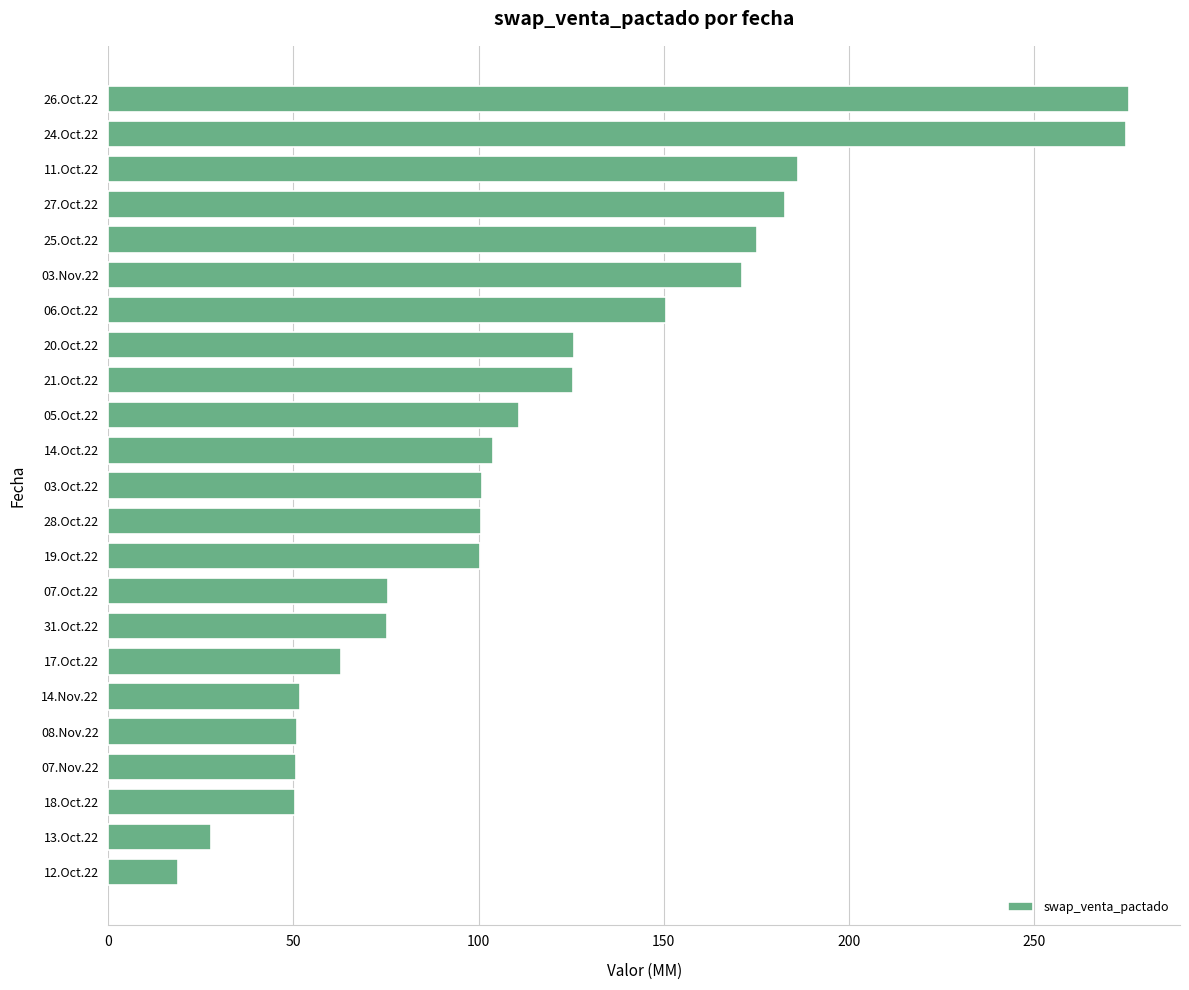

What is the greatest value displayed?

275.7